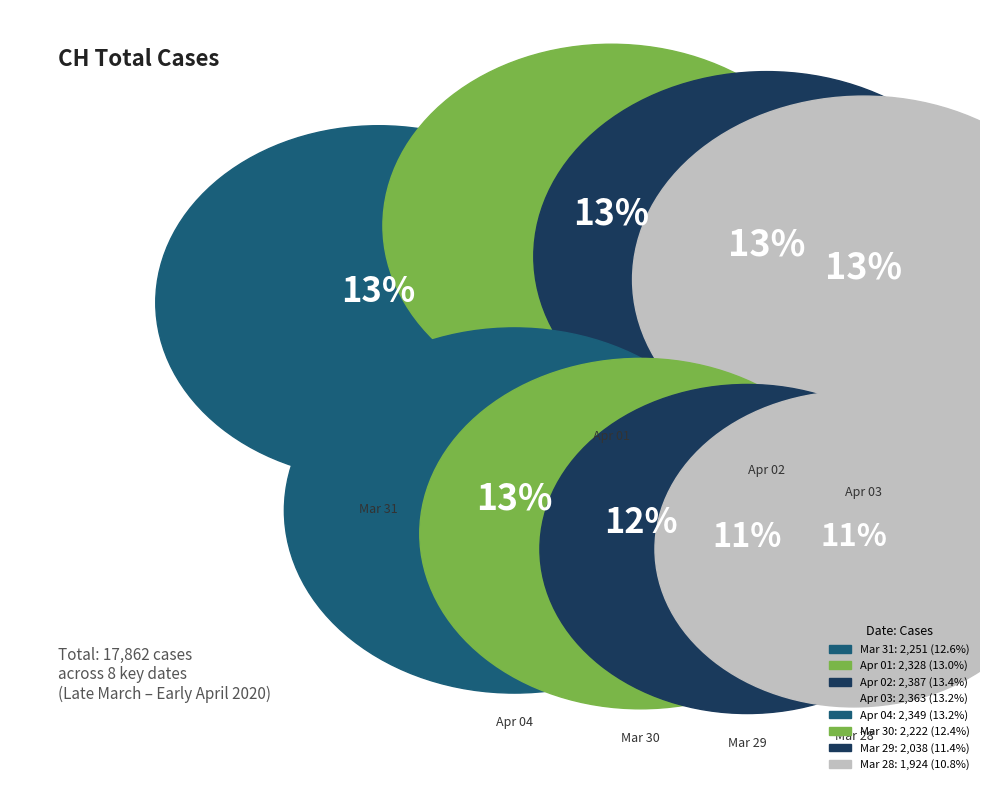

How many segments does this pie chart have?

8